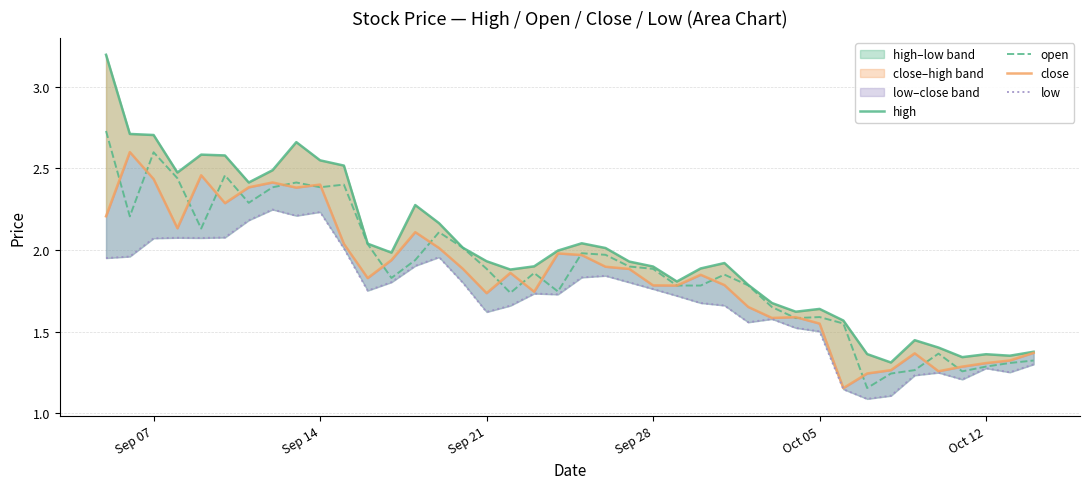

True or false: close and low intersect in this chart.

False